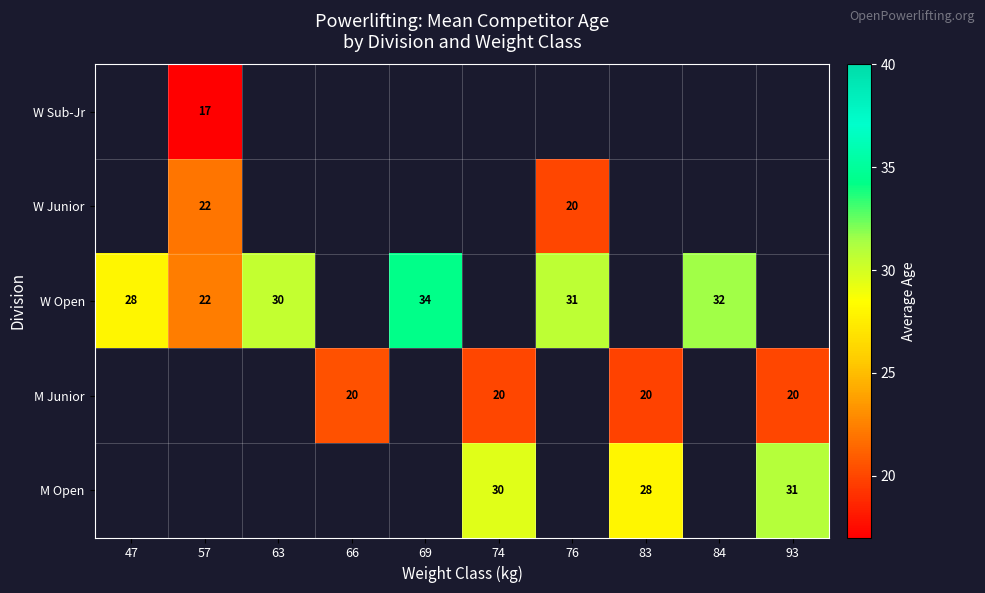

What is the greatest value displayed?

34.3